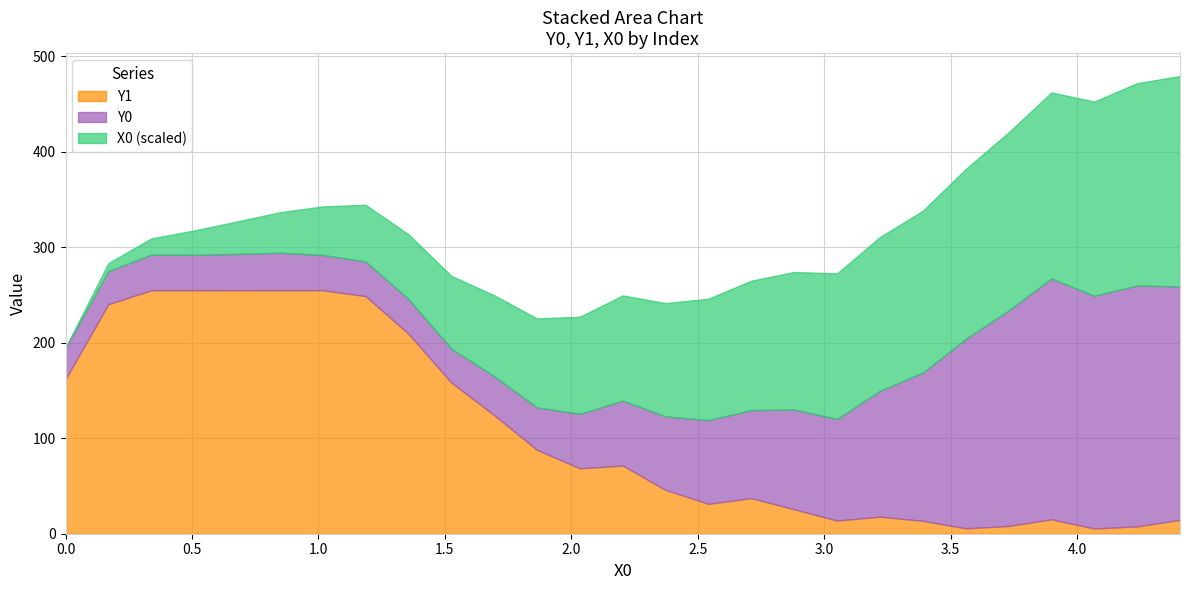

At which label does X0 first exceed 2?

2.0339